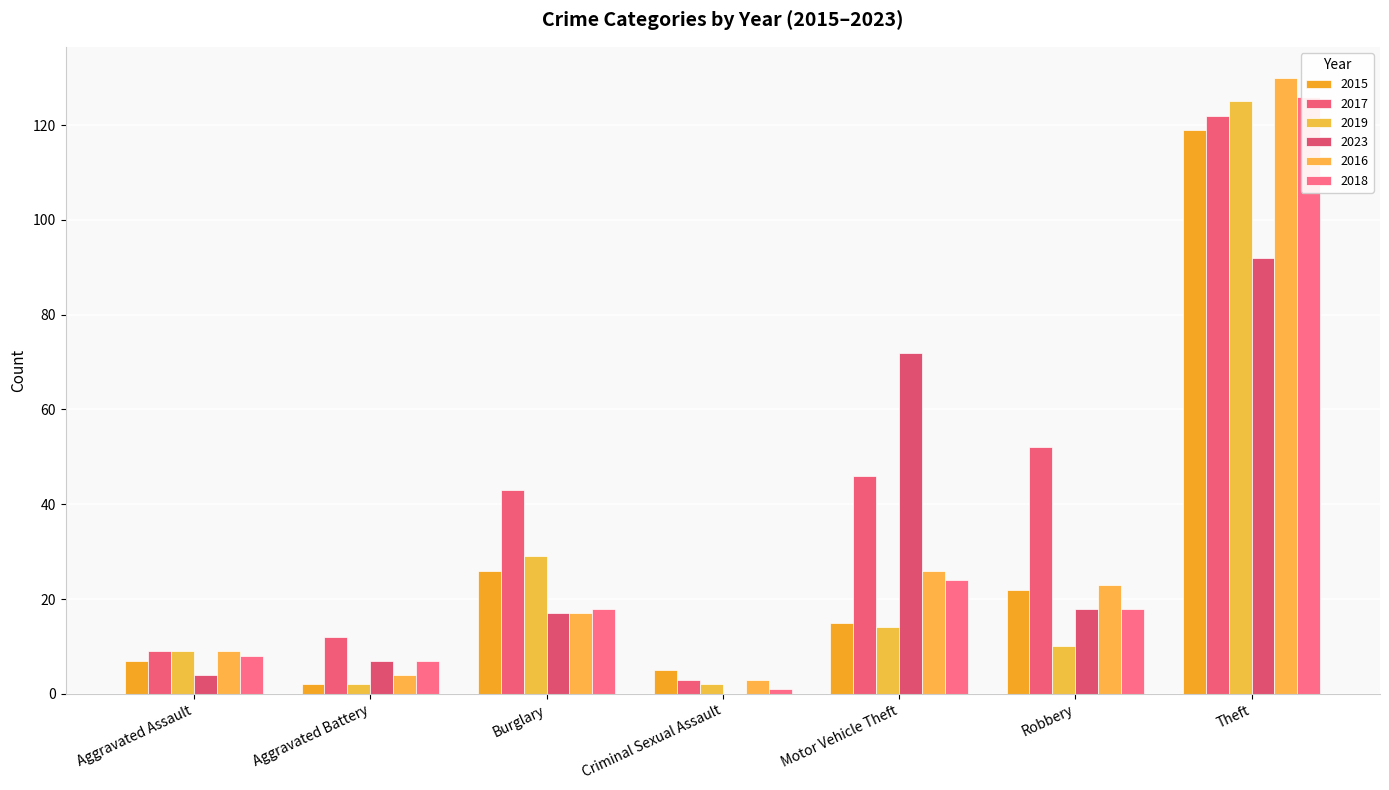

Reading left to right, extract all data points from this chart.

2015: 7	2	26	5	15	22	119
2017: 9	12	43	3	46	52	122
2019: 9	2	29	2	14	10	125
2023: 4	7	17	0	72	18	92
2016: 9	4	17	3	26	23	130
2018: 8	7	18	1	24	18	126